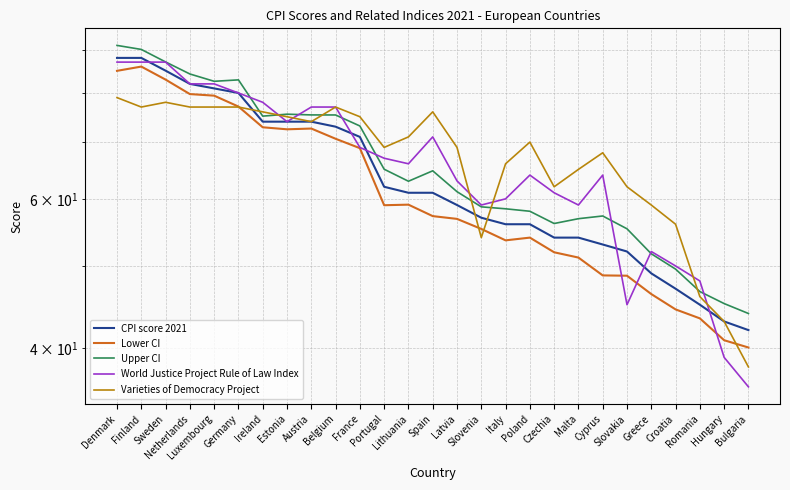

Is the value of Varieties of Democracy Project at Italy greater than the value of World Justice Project Rule of Law Index at Spain?

No